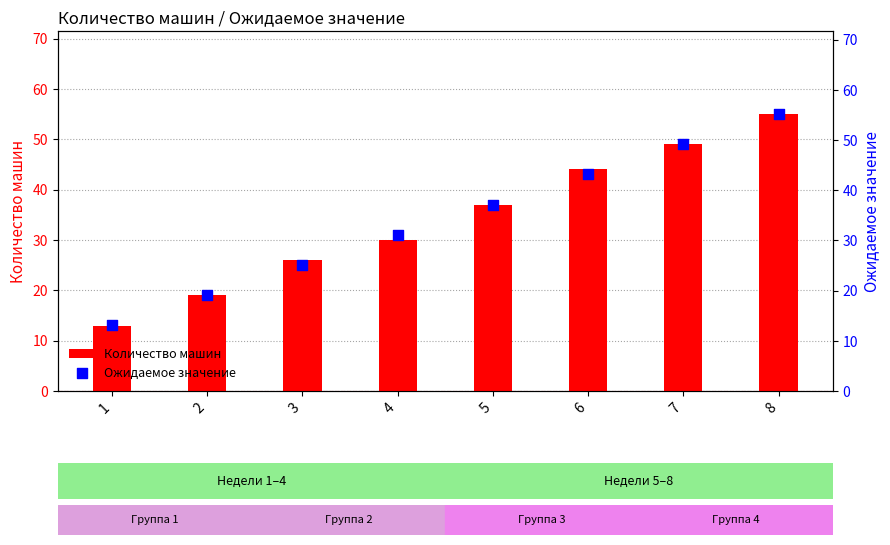

Which series reaches the maximum Y coordinate?

Ожидаемое значение